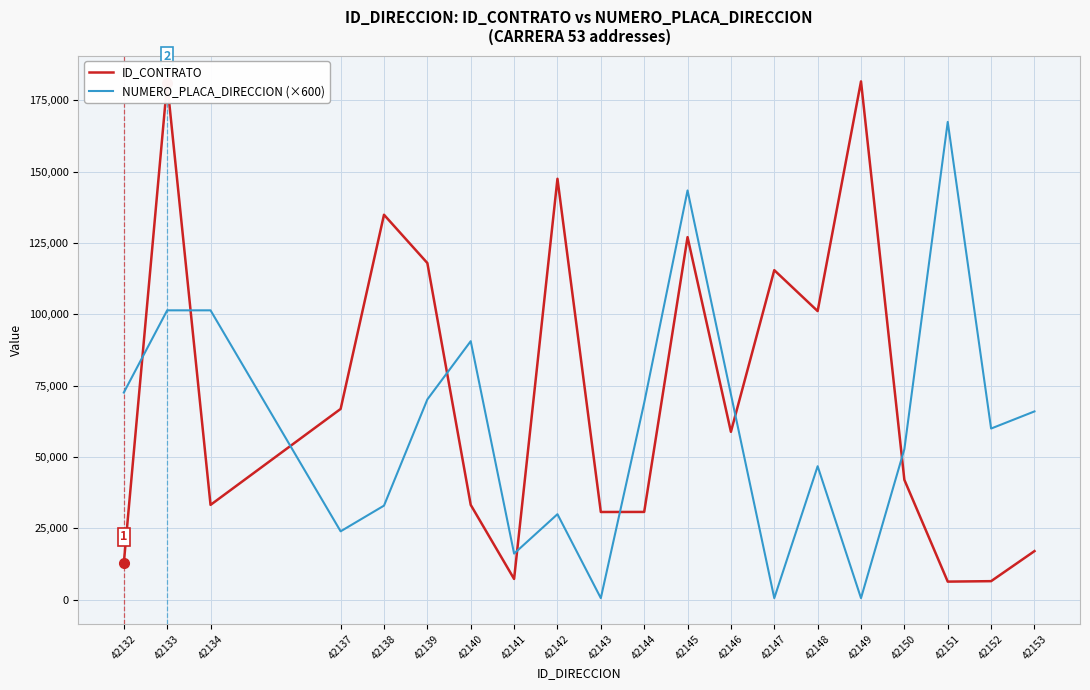

Between which two adjacent categories do ID_CONTRATO and NUMERO_PLACA_DIRECCION (×600) first intersect?

42132 and 42133